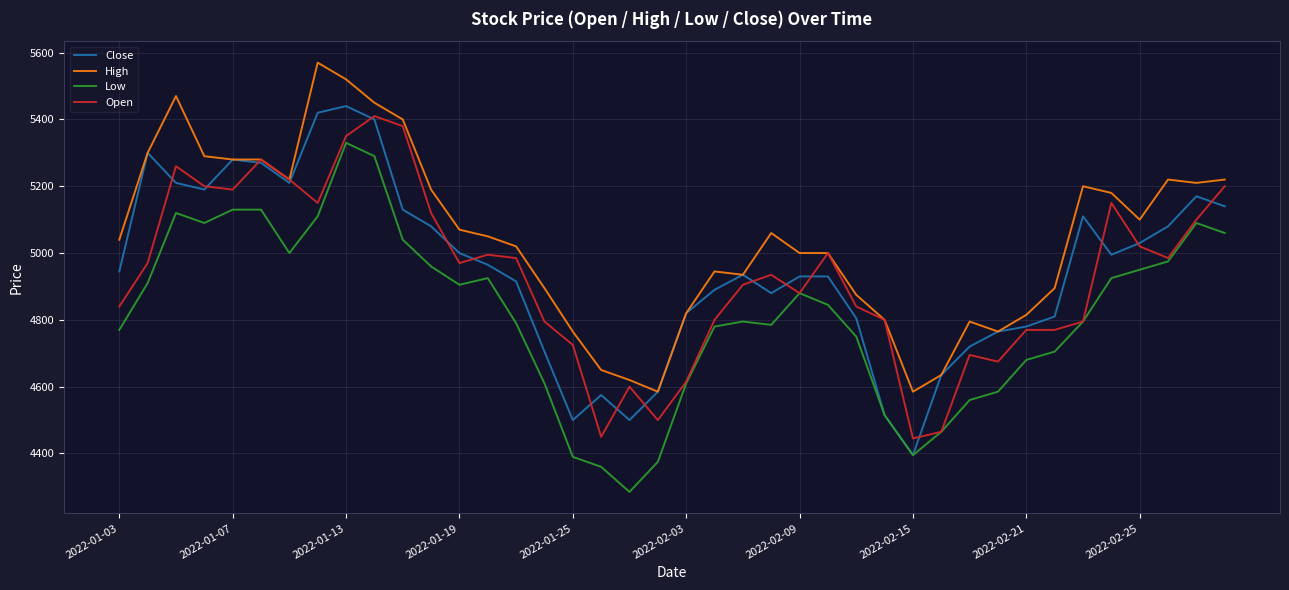

Which series has the largest total across all categories?

High